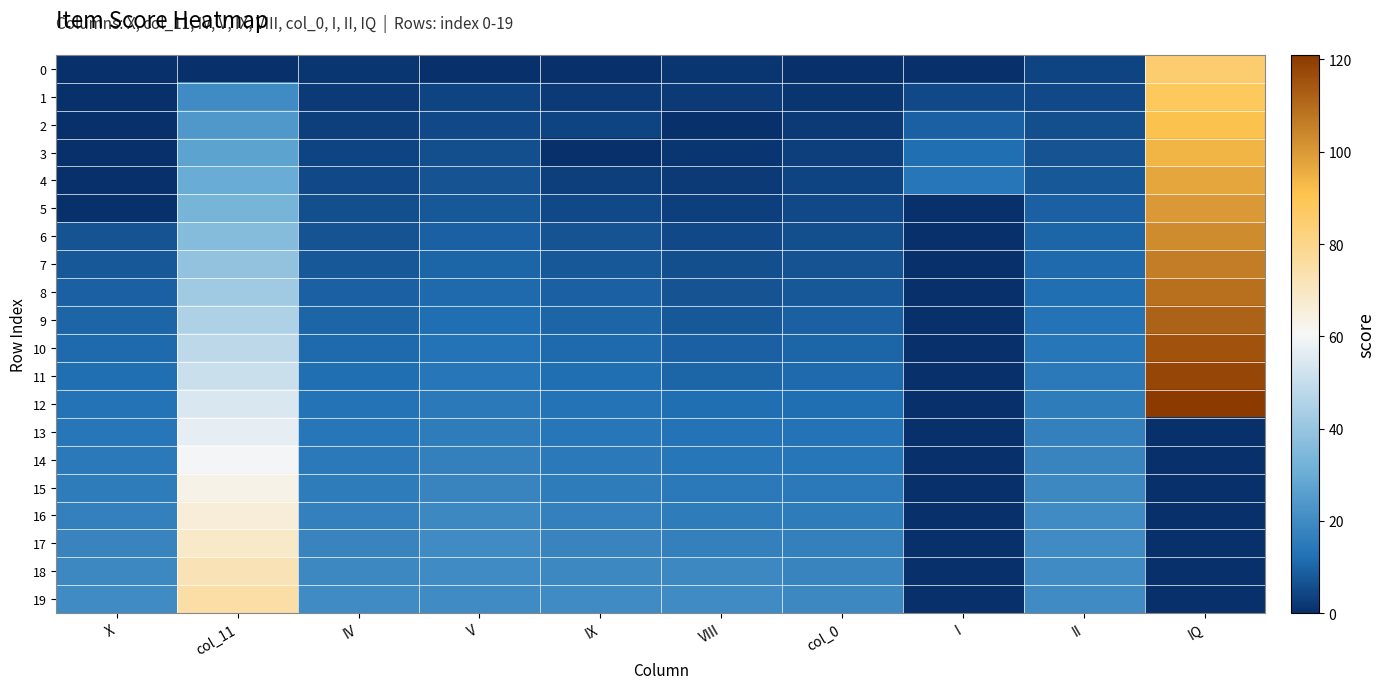

Between col_0 and I, which series saw the biggest shift?

19